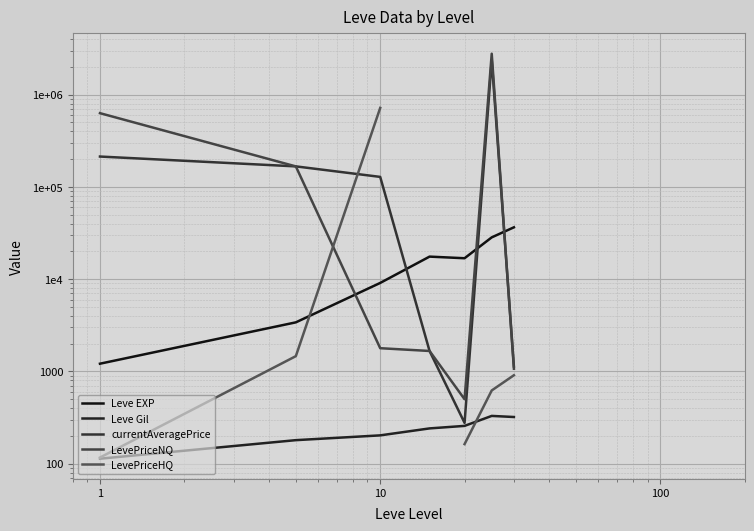

How many values in the Leve Gil series exceed 241?

4